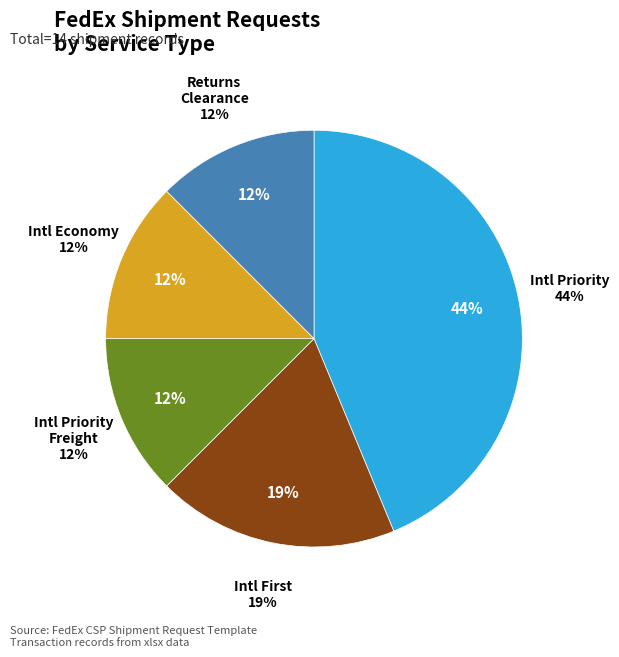

What percentage is NOT represented by INTERNATIONAL_PRIORITY_FREIGHT?

87.5%